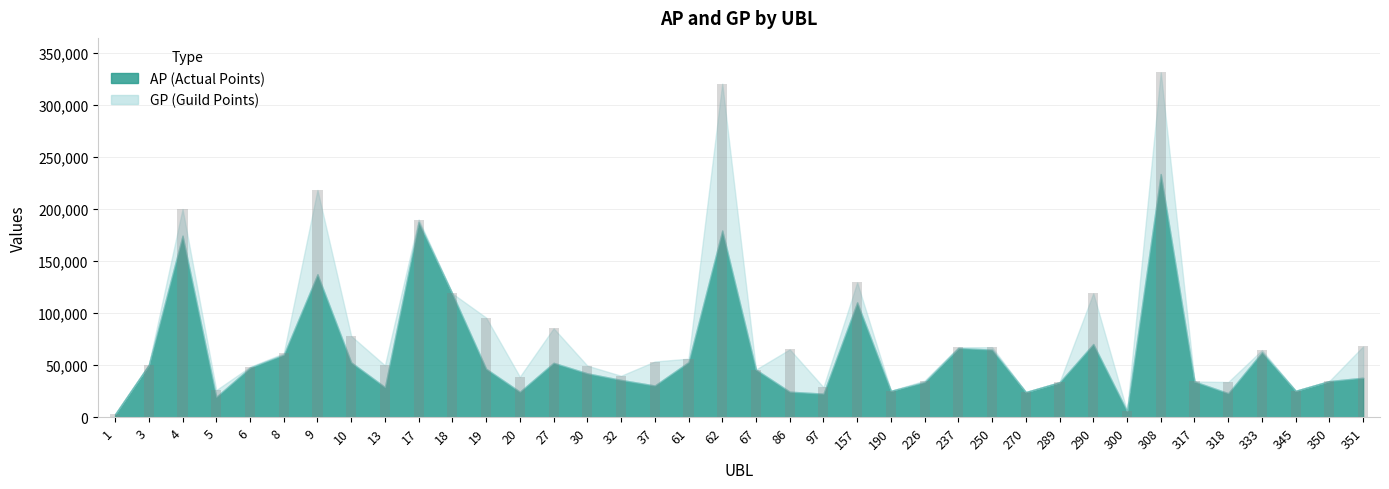

Is the value of AP at 32 greater than the value of GP at 3?

No